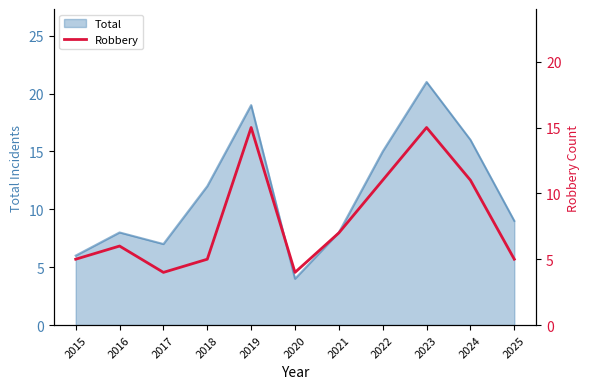

At which label does Total reach its peak?

2023